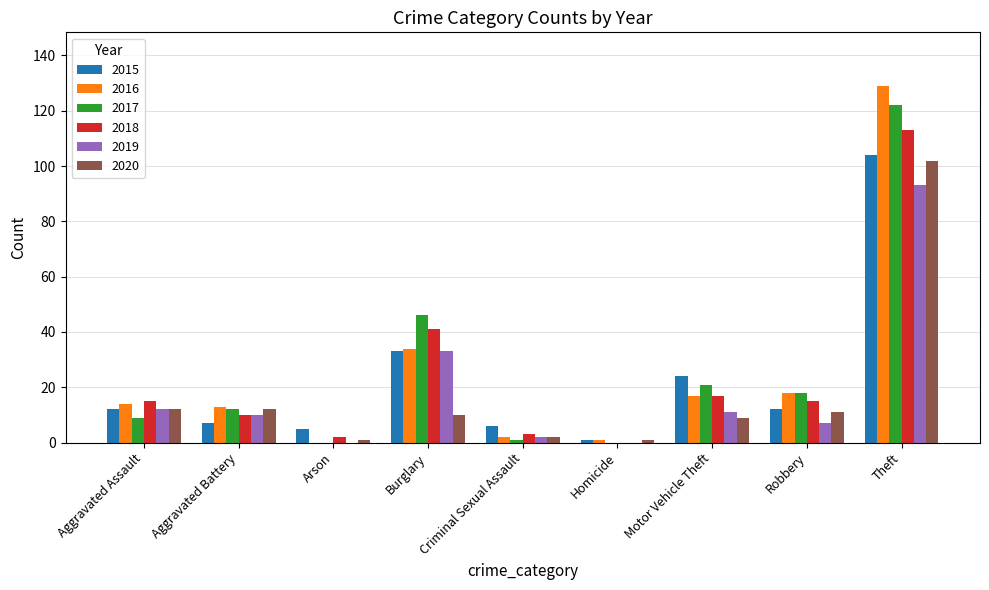

Which category has the highest value across all series?

Theft